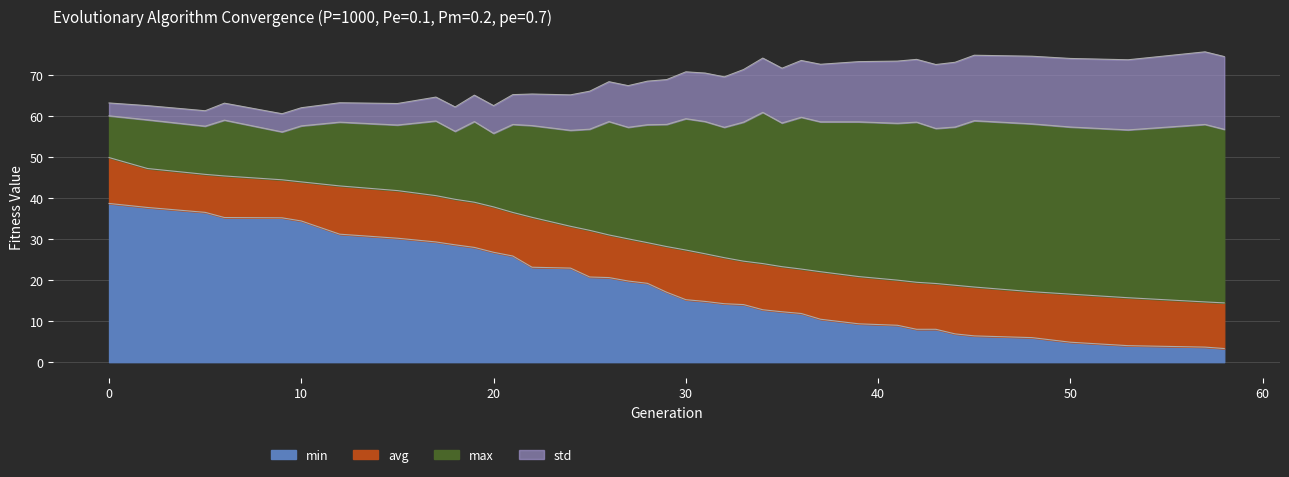

List the labels in order of max value, largest first.

34, 0, 36, 30, 2, 6, 45, 17, 19, 26, 31, 37, 39, 12, 33, 42, 35, 41, 48, 21, 29, 57, 28, 15, 22, 10, 5, 44, 50, 27, 32, 43, 25, 58, 53, 24, 18, 9, 20